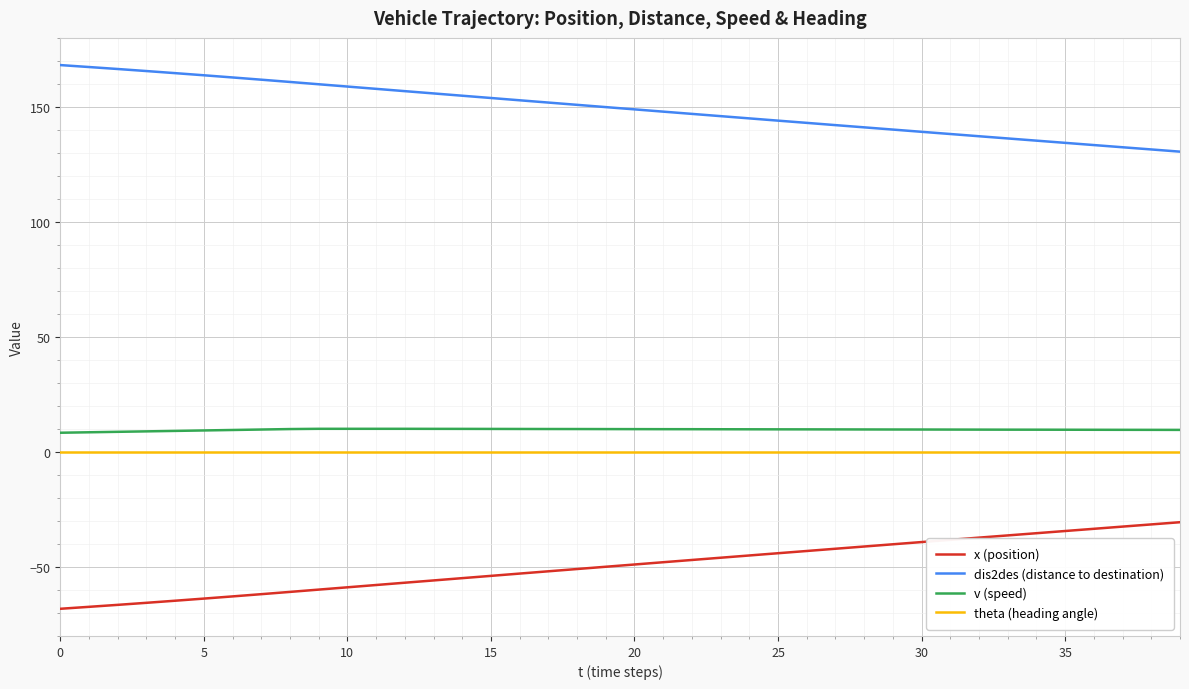

True or false: dis2des (distance to destination) and x (position) intersect in this chart.

False